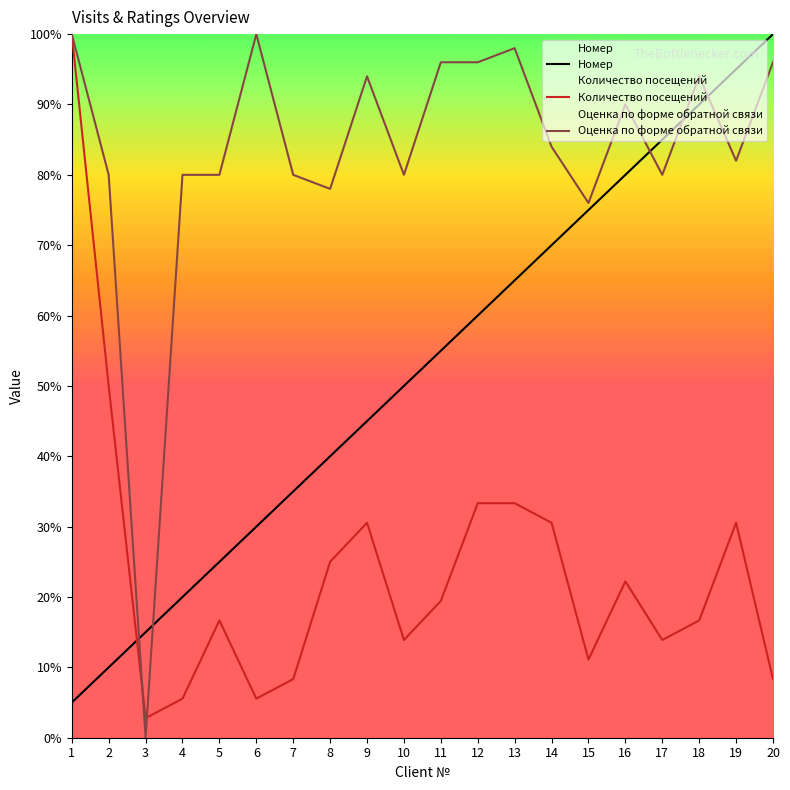

Which series has the largest total across all categories?

Оценка по форме обратной связи